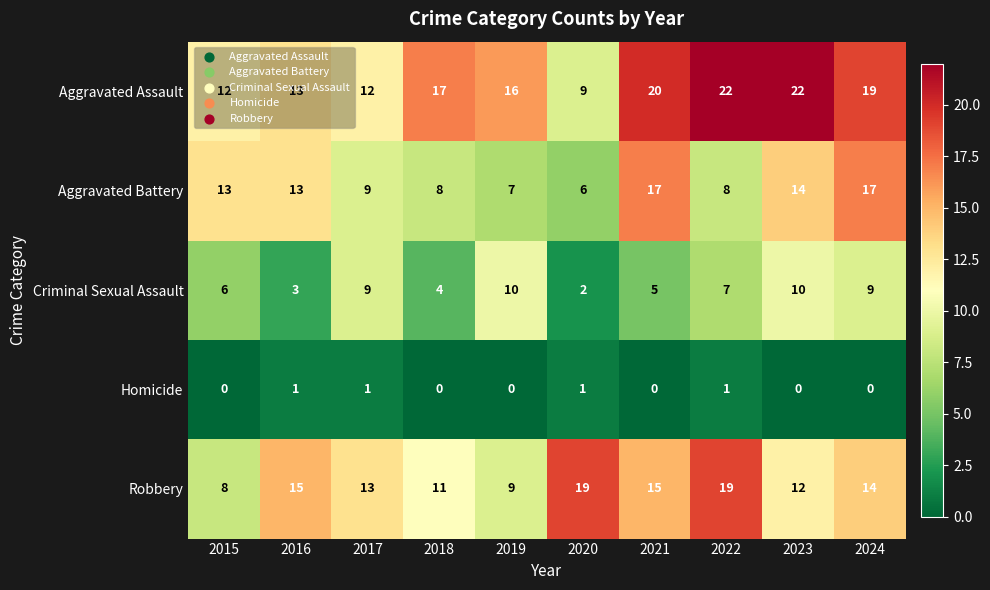

What is the sum of the Criminal Sexual Assault values at 2017 and 2019?

19